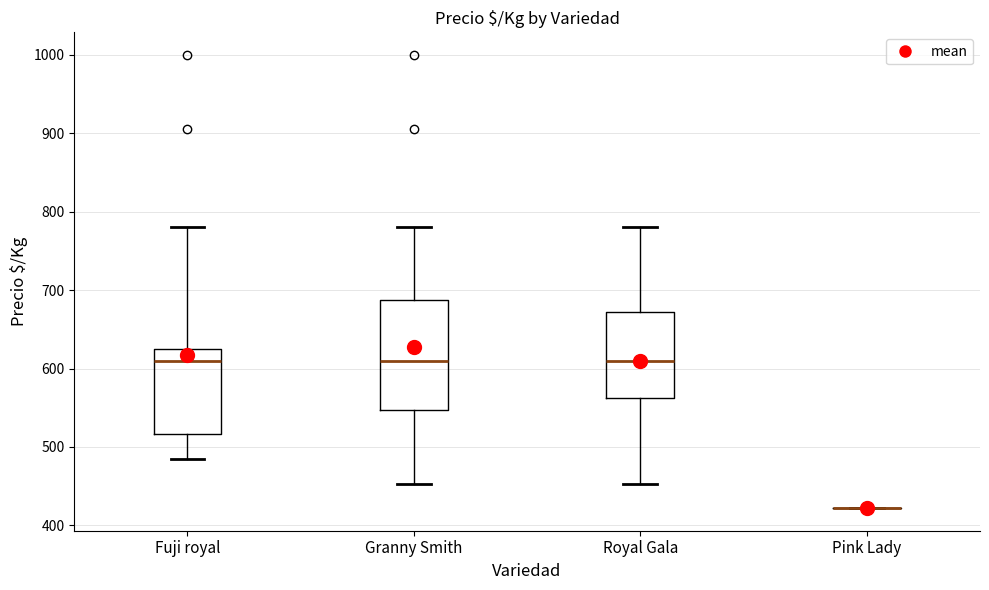

Where does the upper whisker of the box for Royal Gala end on the y-axis? The values are not printed on the chart, so give them approximately, as read against the axis.

780